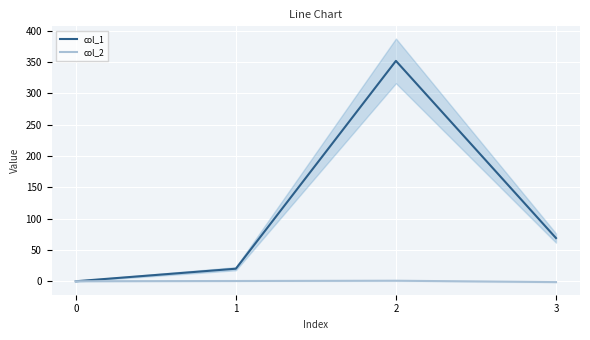

Which label corresponds to the smallest value in the chart?

3